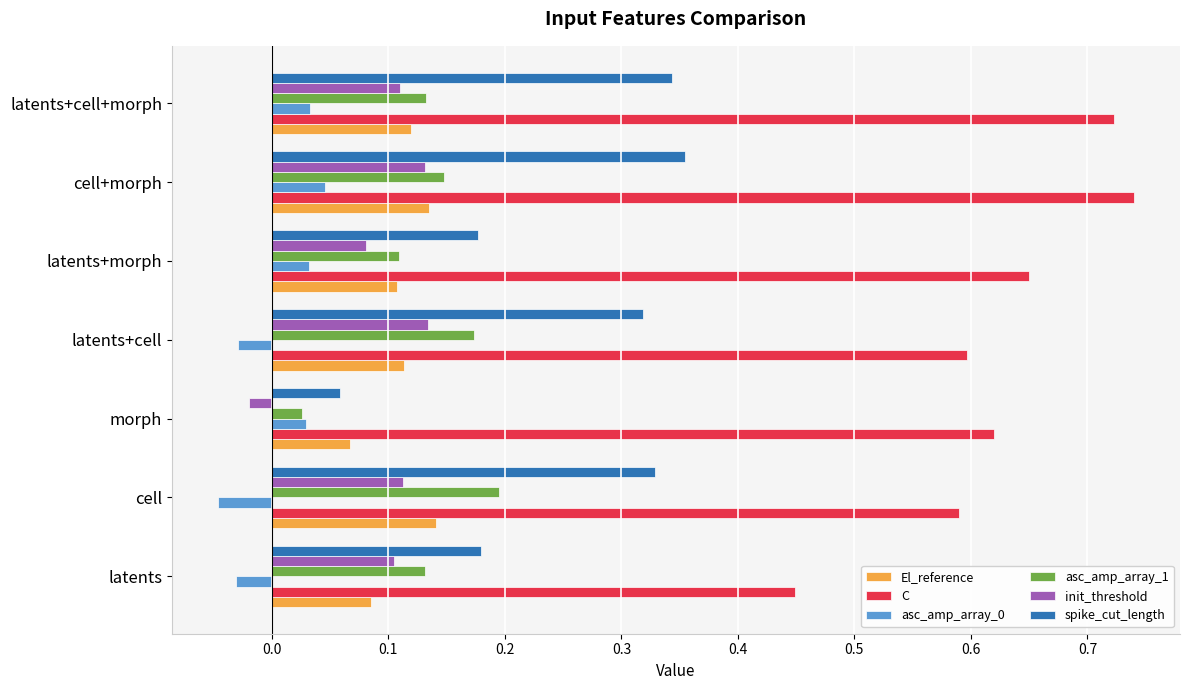

At which category is the sum across all series the highest?

cell+morph